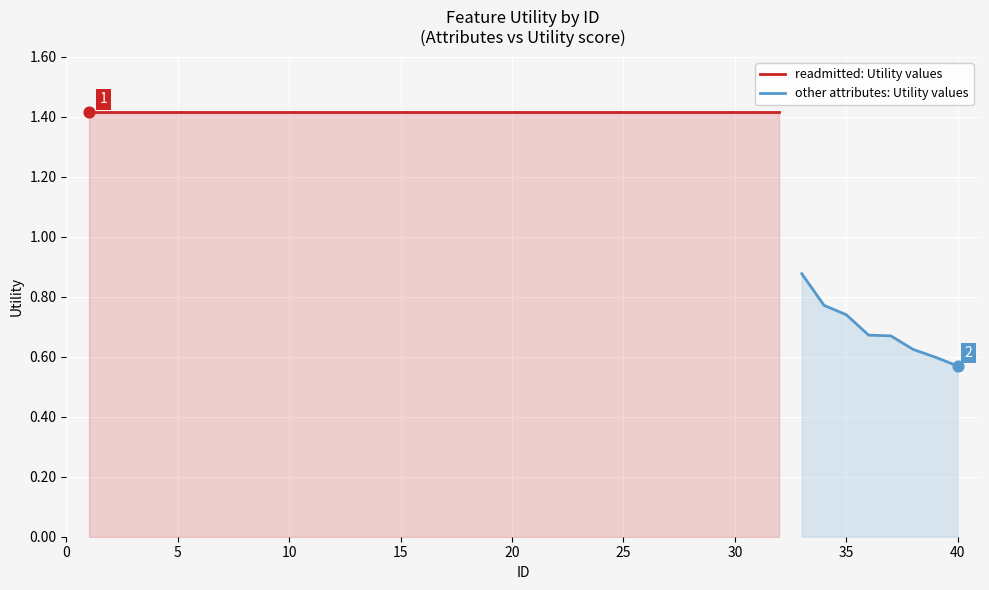

Between 32 and 12, which is larger?

32